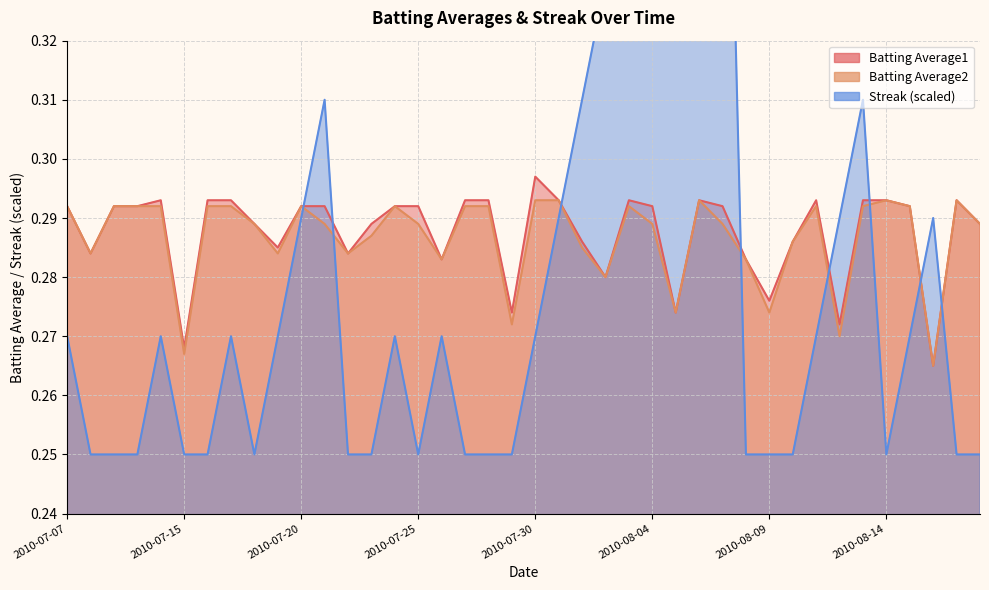

Reading left to right, list all the values displayed in this chart.

Batting Average1: 0.3	0.3	0.3	0.3	0.3	0.3	0.3	0.3	0.3	0.3	0.3	0.3	0.3	0.3	0.3	0.3	0.3	0.3	0.3	0.3	0.3	0.3	0.3	0.3	0.3	0.3	0.3	0.3	0.3	0.3	0.3	0.3	0.3	0.3	0.3	0.3	0.3	0.3	0.3	0.3
Batting Average2: 0.3	0.3	0.3	0.3	0.3	0.3	0.3	0.3	0.3	0.3	0.3	0.3	0.3	0.3	0.3	0.3	0.3	0.3	0.3	0.3	0.3	0.3	0.3	0.3	0.3	0.3	0.3	0.3	0.3	0.3	0.3	0.3	0.3	0.3	0.3	0.3	0.3	0.3	0.3	0.3
Streak: 0.3	0.2	0.2	0.2	0.3	0.2	0.2	0.3	0.2	0.3	0.3	0.3	0.2	0.2	0.3	0.2	0.3	0.2	0.2	0.2	0.3	0.3	0.3	0.3	0.3	0.4	0.4	0.4	0.4	0.2	0.2	0.2	0.3	0.3	0.3	0.2	0.3	0.3	0.2	0.2